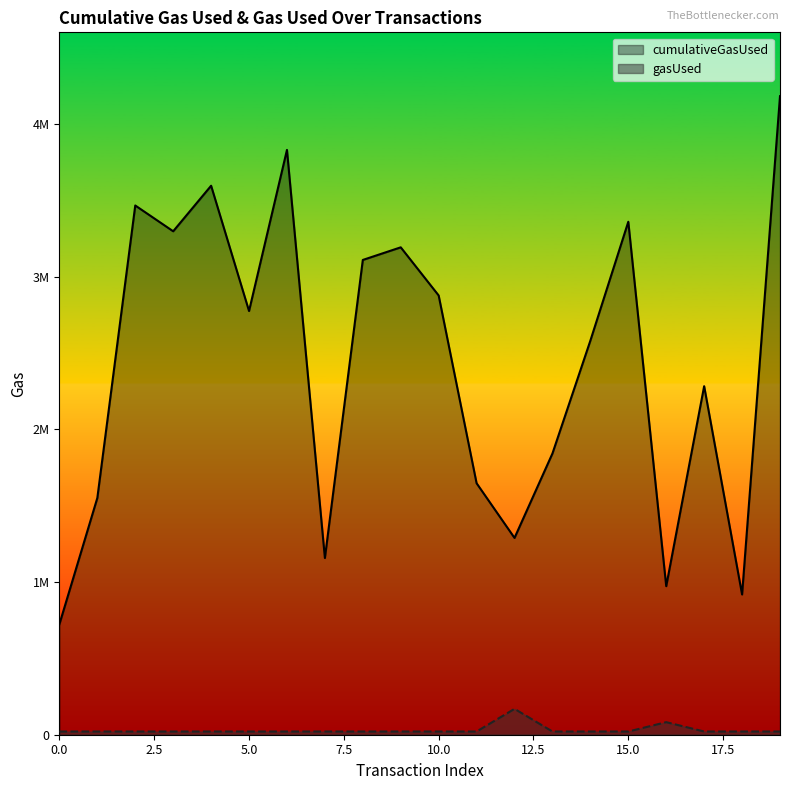

True or false: gasUsed has more than 1 interior local peaks.

True